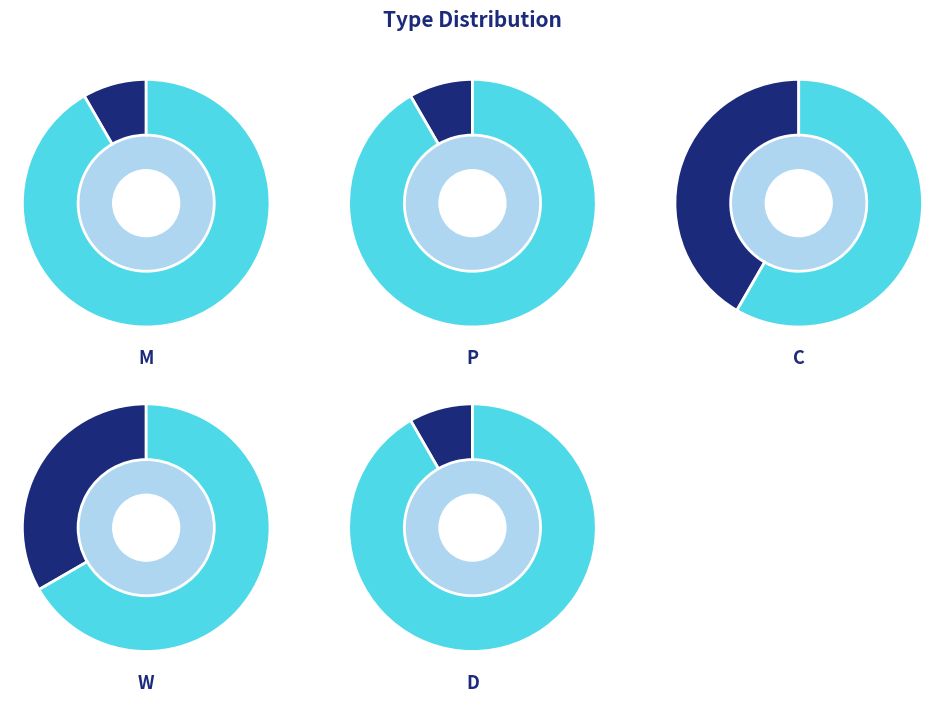

Which slice is the smallest?

M